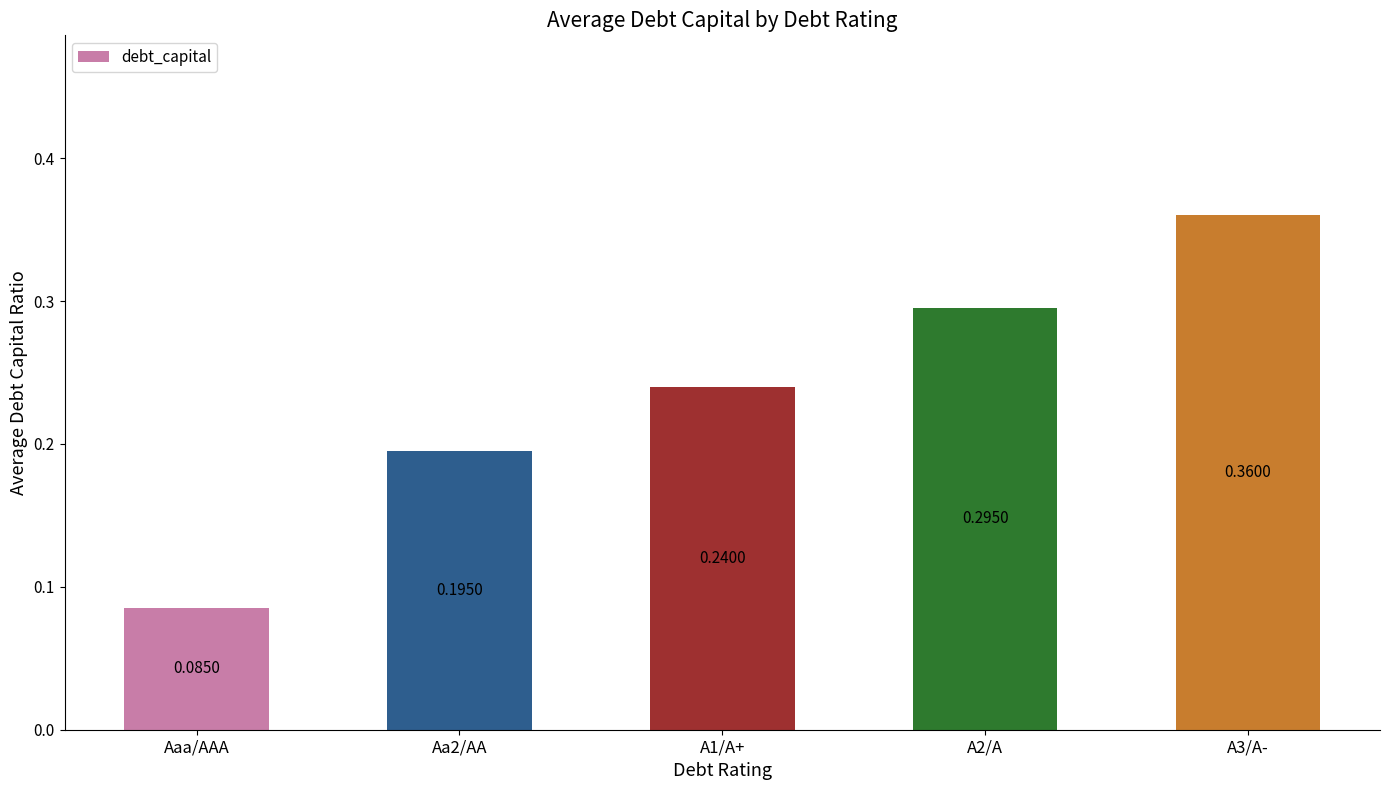

Which label corresponds to the smallest value in the chart?

Aaa/AAA